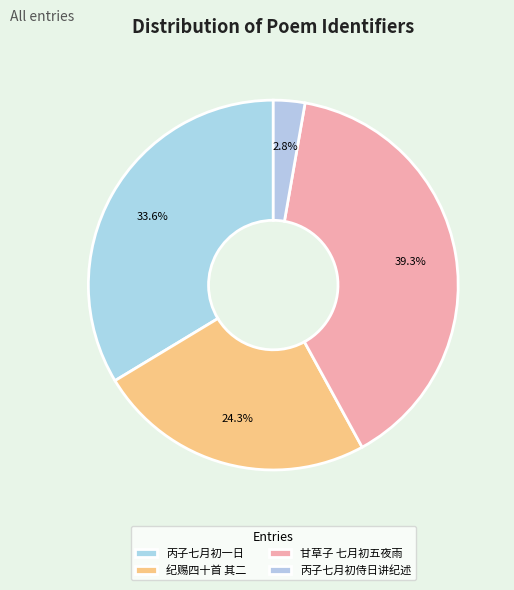

To the nearest percent, what portion does 甘草子 七月初五夜雨 represent?

39%